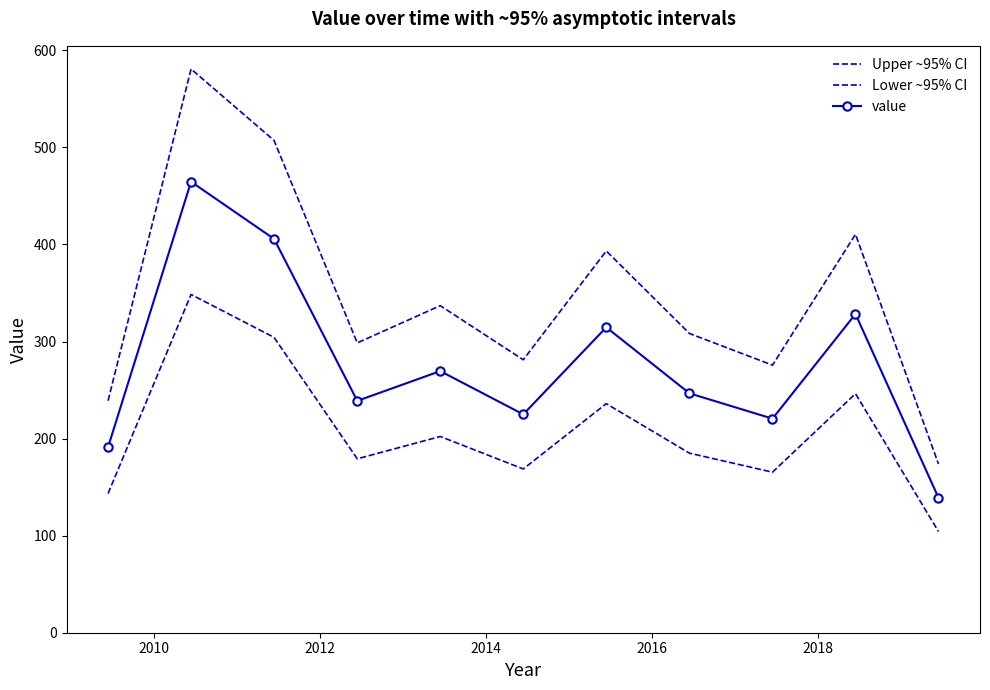

True or false: Lower ~95% CI has more than 1 points higher than both neighbors.

True